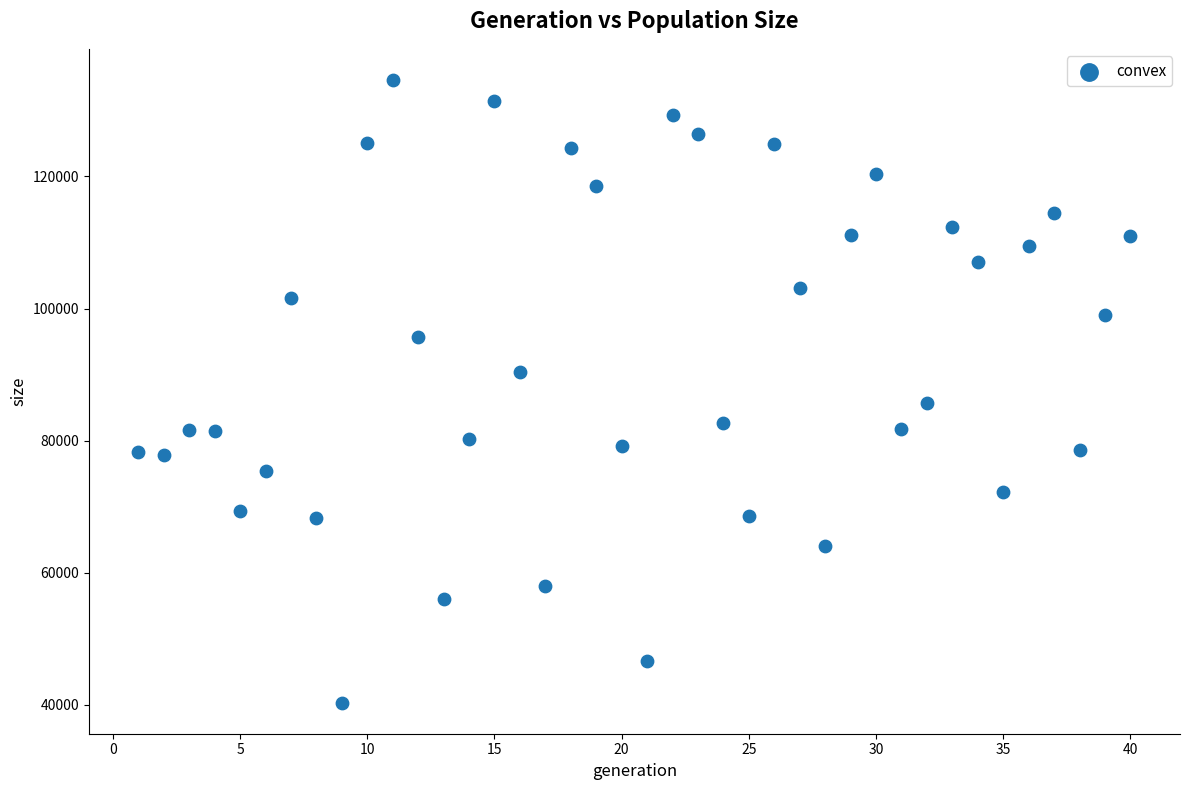

What is the range of Y values (max minus min)?

94248